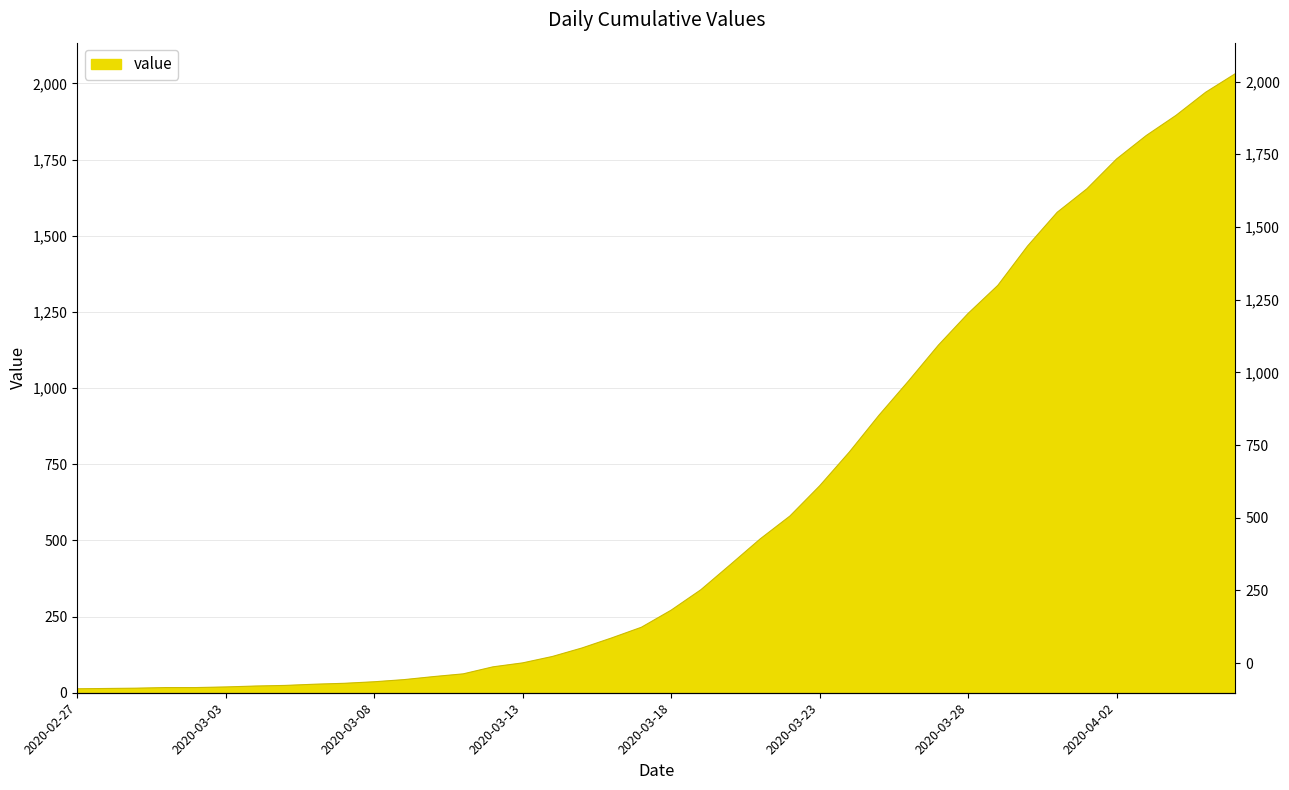

What is the value of the 39th point from the left?

1971